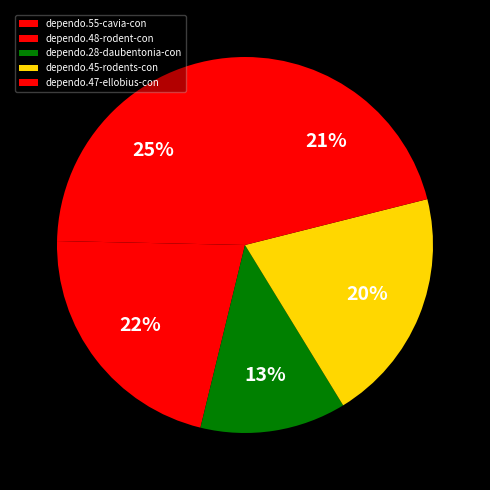

How many slices are in this pie chart?

5